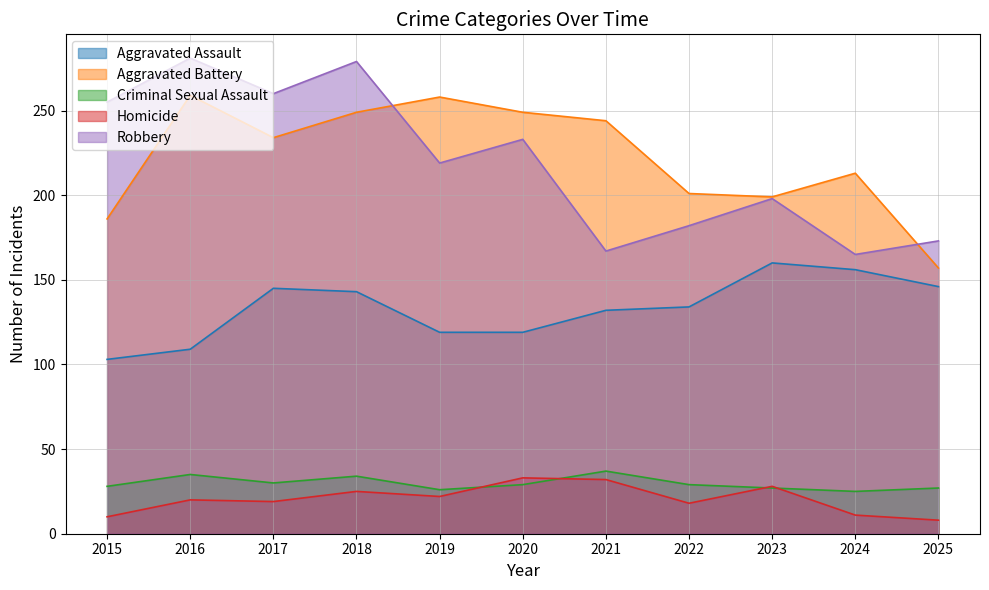

How many interior local peaks does the Robbery series have?

4